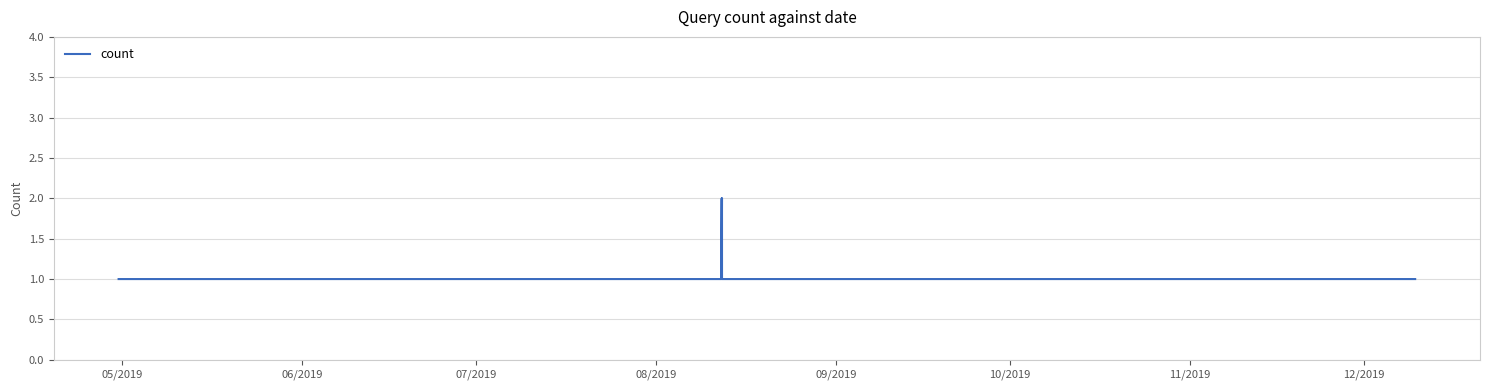

Does the chart have visible grid lines?

Yes